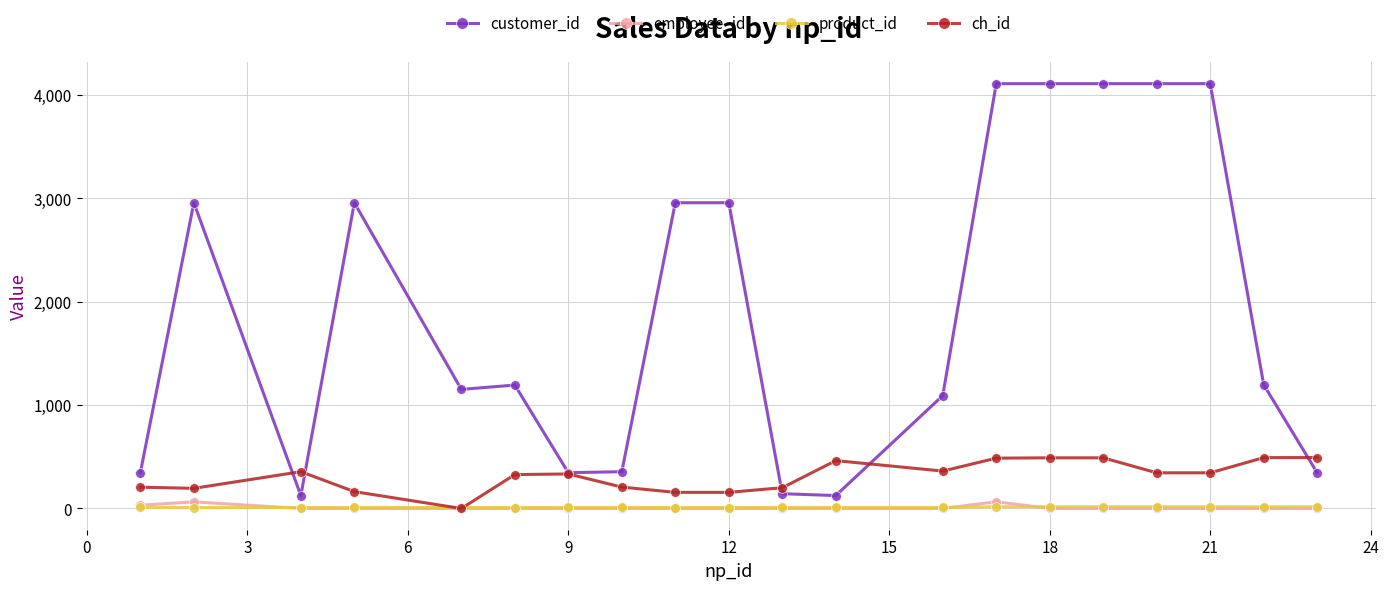

Which series has the largest total across all categories?

customer_id